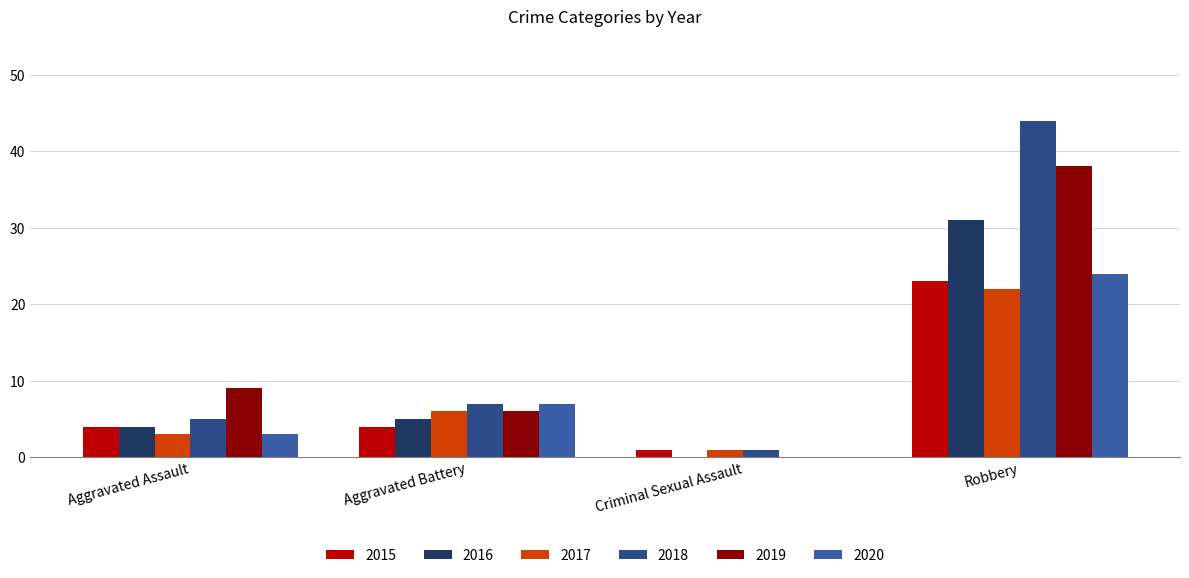

What is the difference between the 2017 values at Criminal Sexual Assault and Aggravated Battery?

5